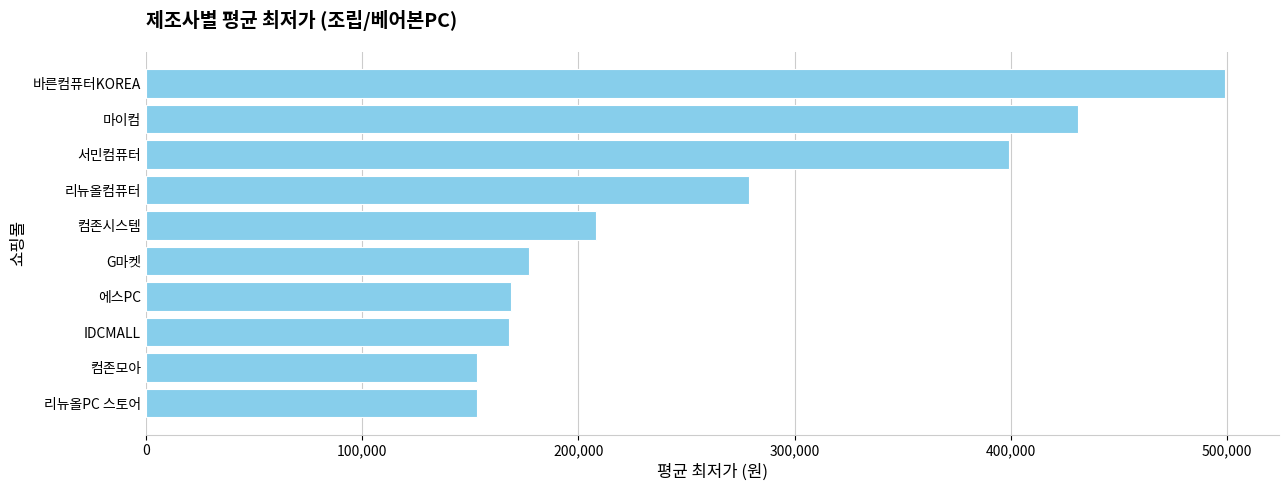

What is the difference between the second highest and second lowest values?

278000